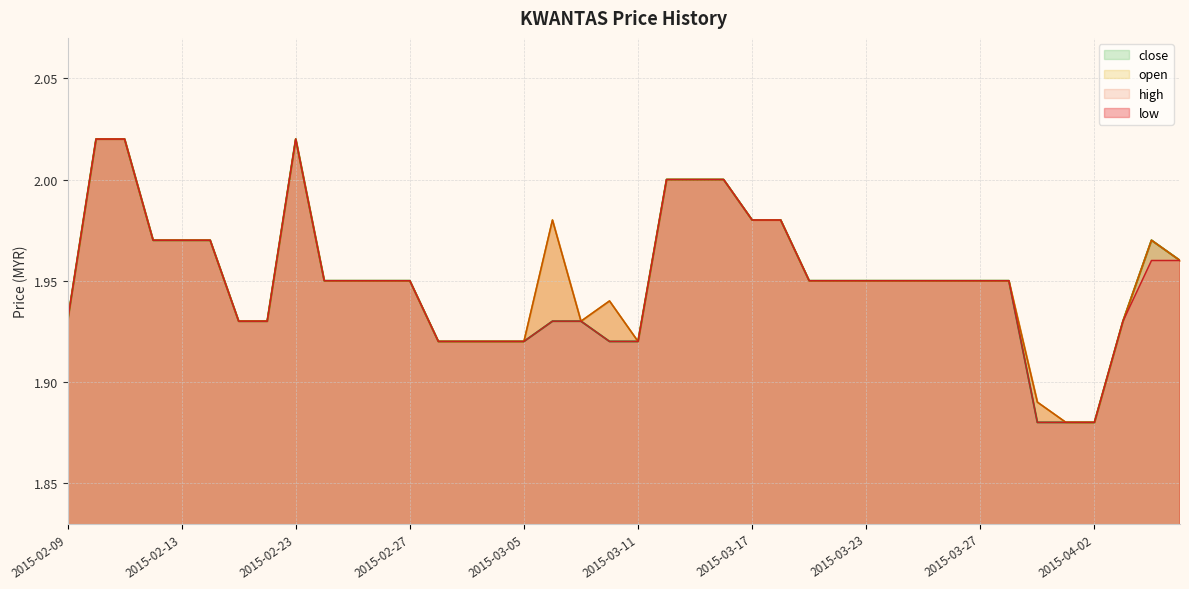

The value of high at 2015-03-31 is 1.0. True or false?

False